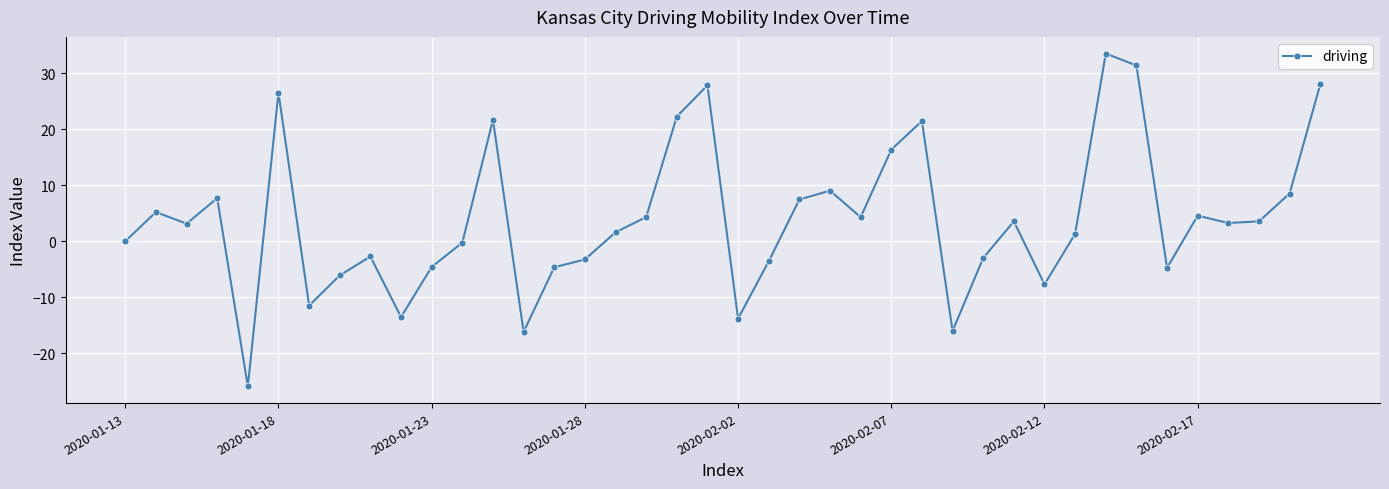

True or false: the data has more than 2 interior local peaks.

True